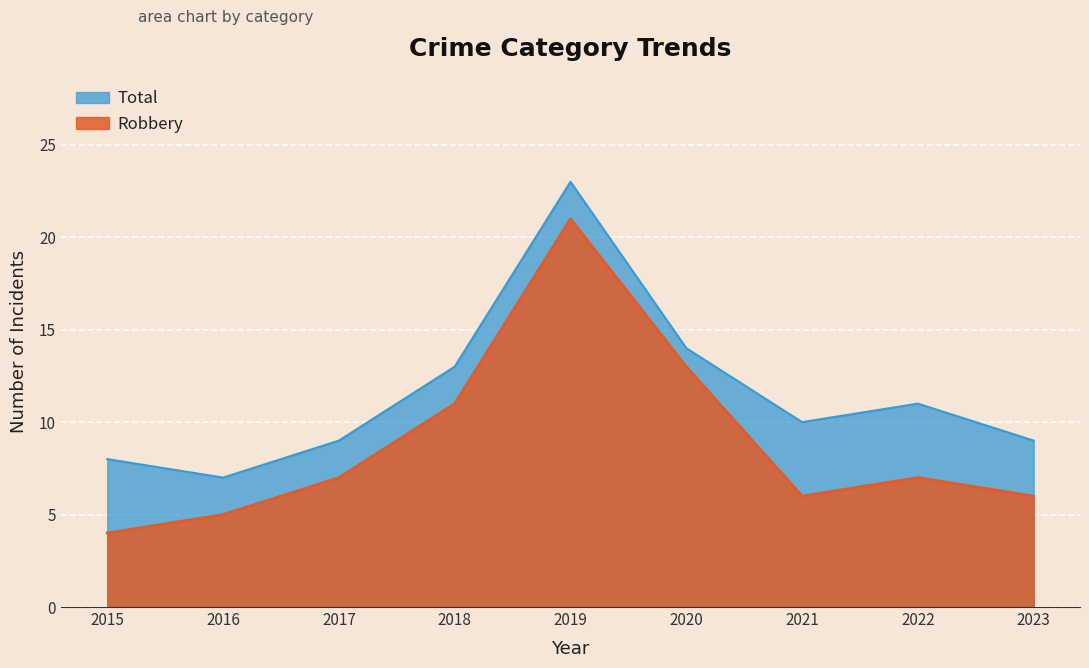

What value does the Total series have at 2017, to the nearest 10?

10